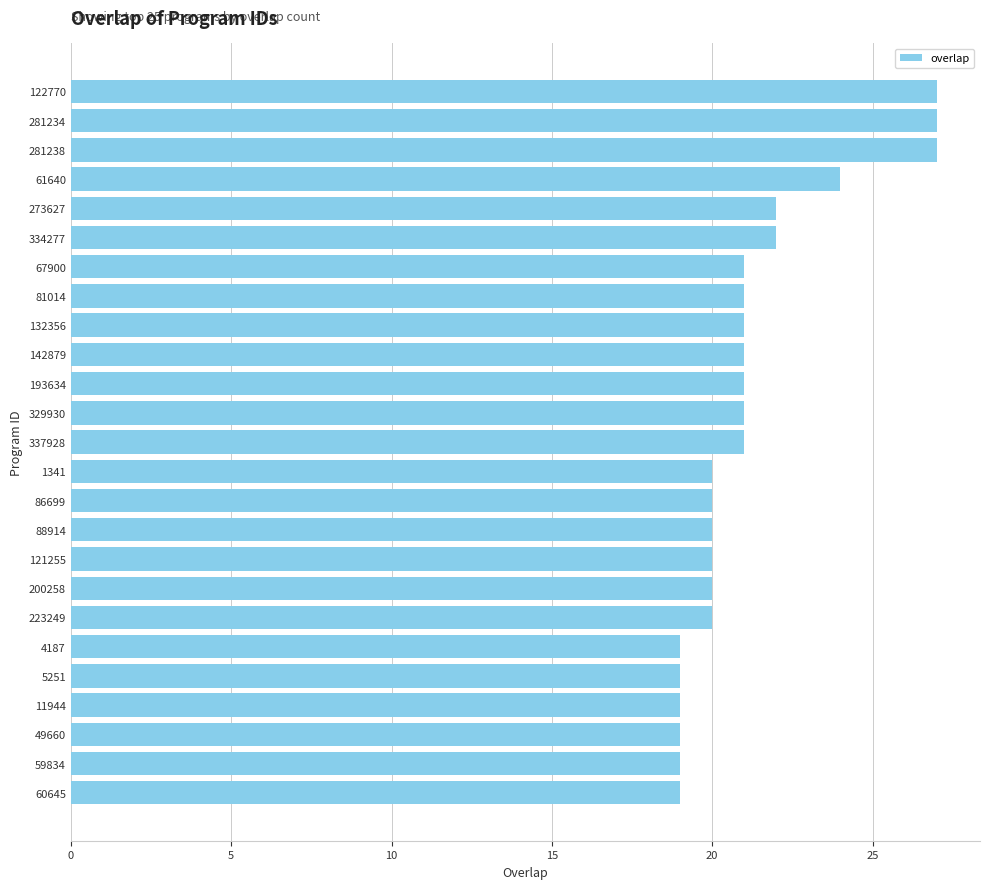

What is the difference between the second highest and minimum values?

8